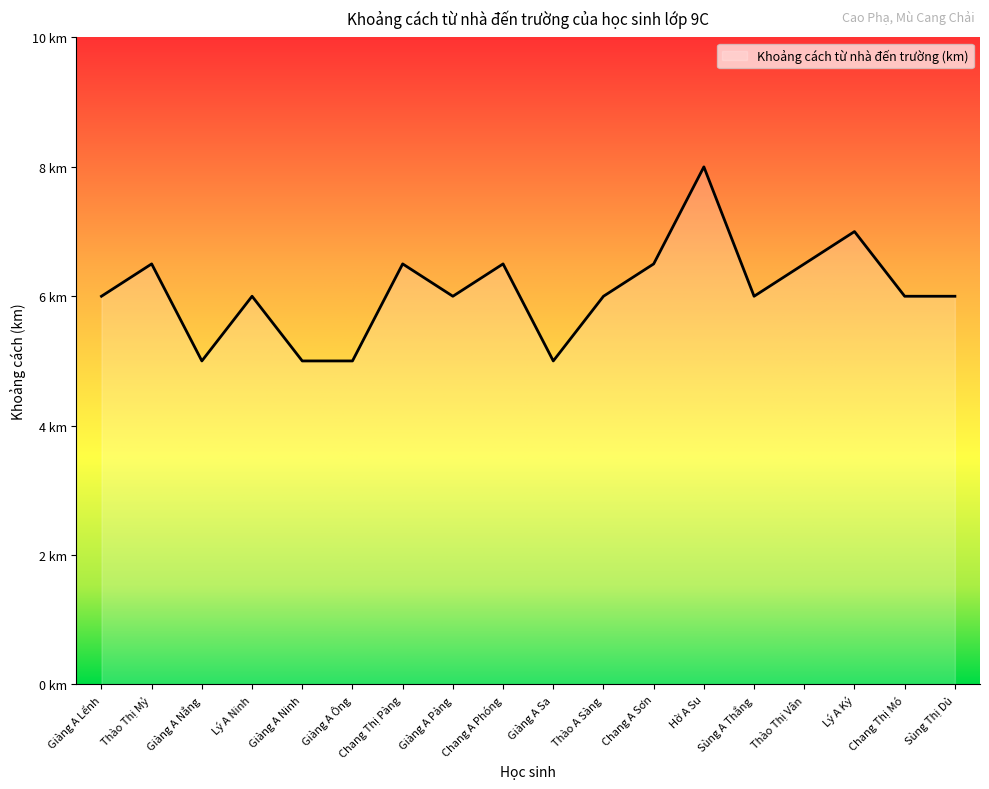

Does the chart display data point markers on the line(s)?

No